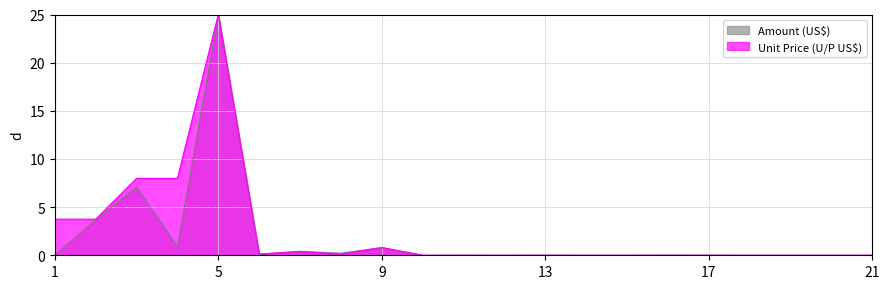

What is the sum of all Unit Price (U/P US$) values?

49.9